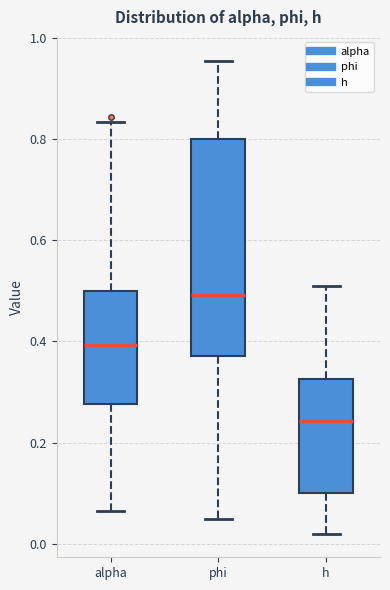

Reading left to right, read every box against the y-axis: the position of its median line, the range the box covers, and the ends of its whiskers. The values are not printed on the chart, so give them approximately, as read against the axis.

alpha: median 0.40, box 0.28 to 0.50, whiskers 0.06 to 0.84
phi: median 0.50, box 0.38 to 0.80, whiskers 0.04 to 0.96
h: median 0.24, box 0.10 to 0.32, whiskers 0.02 to 0.50